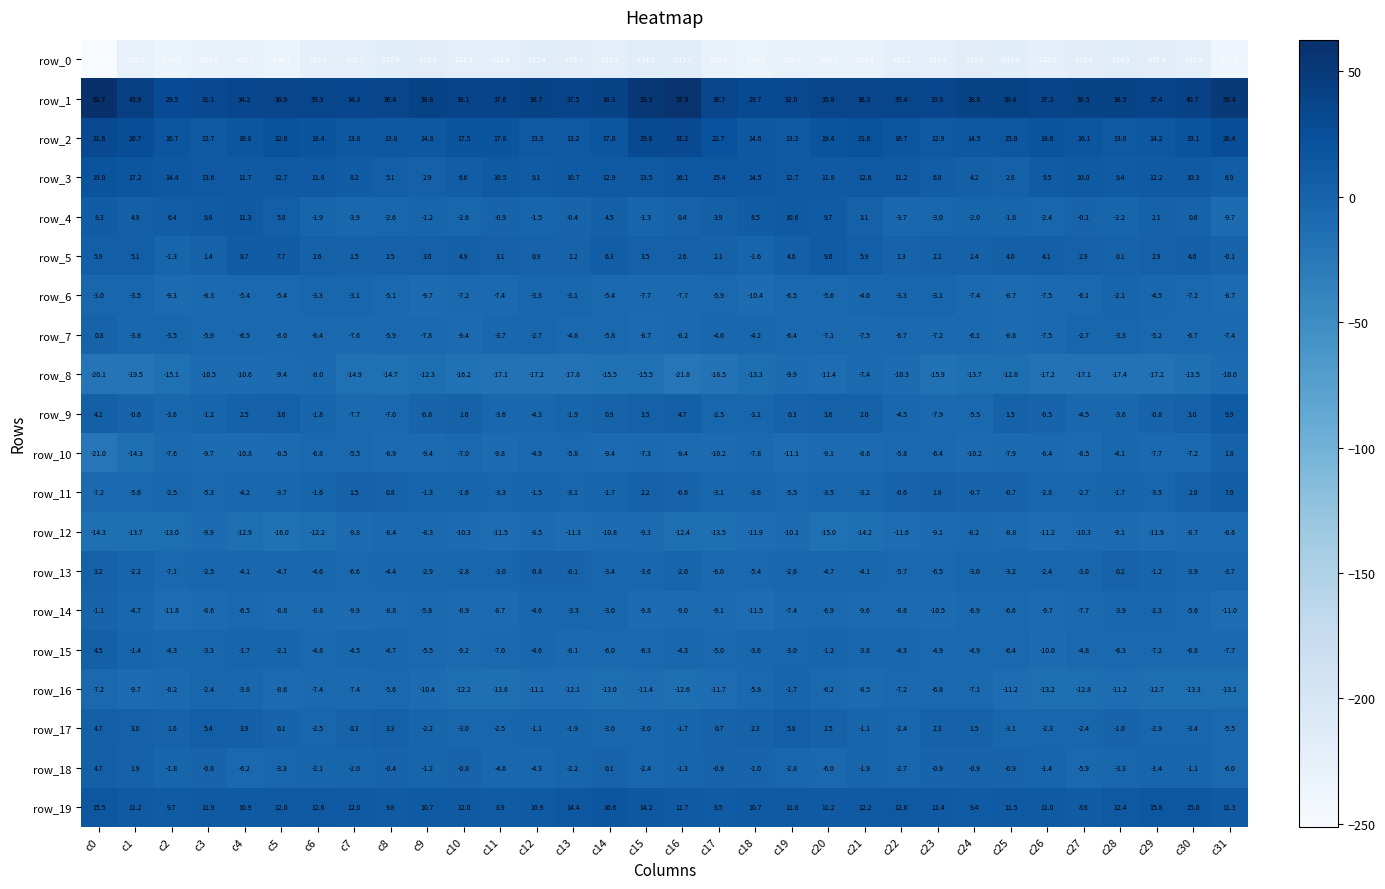

What is the sum of the row_14 values at c1 and c29?

-7.0